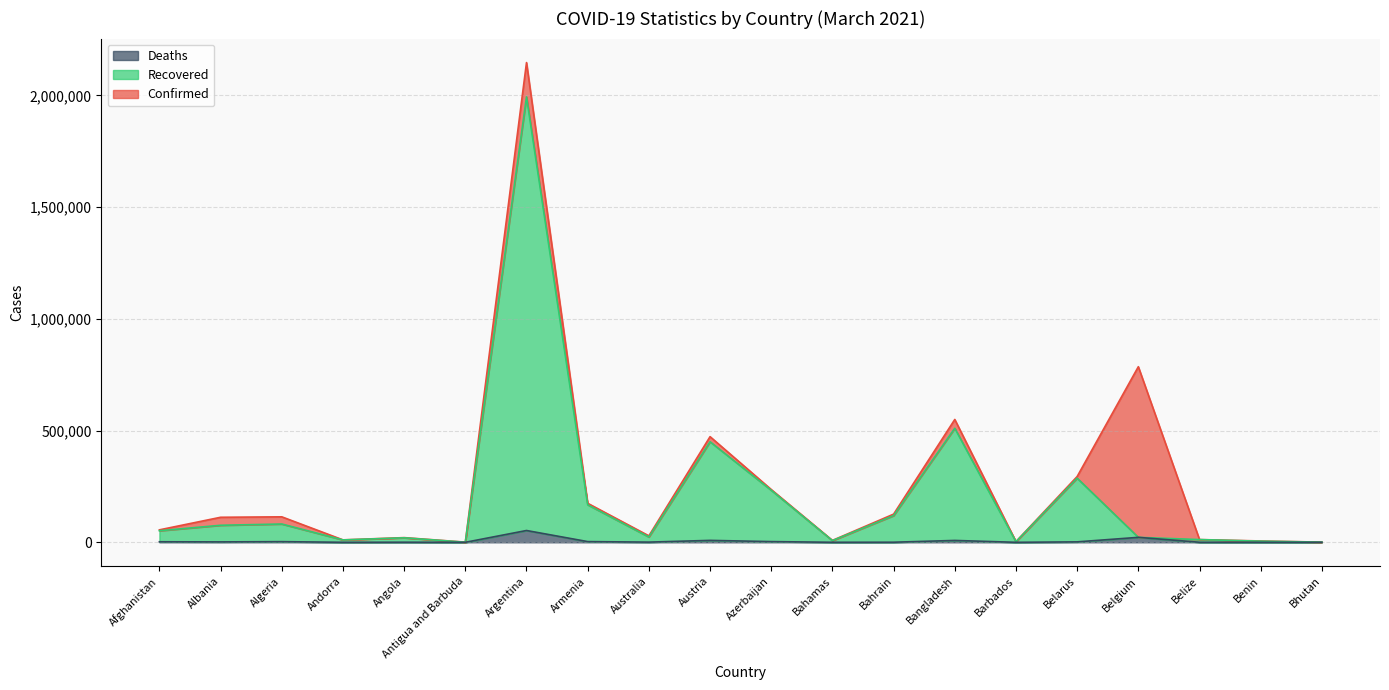

What is the label of the 12th point from the right?

Australia